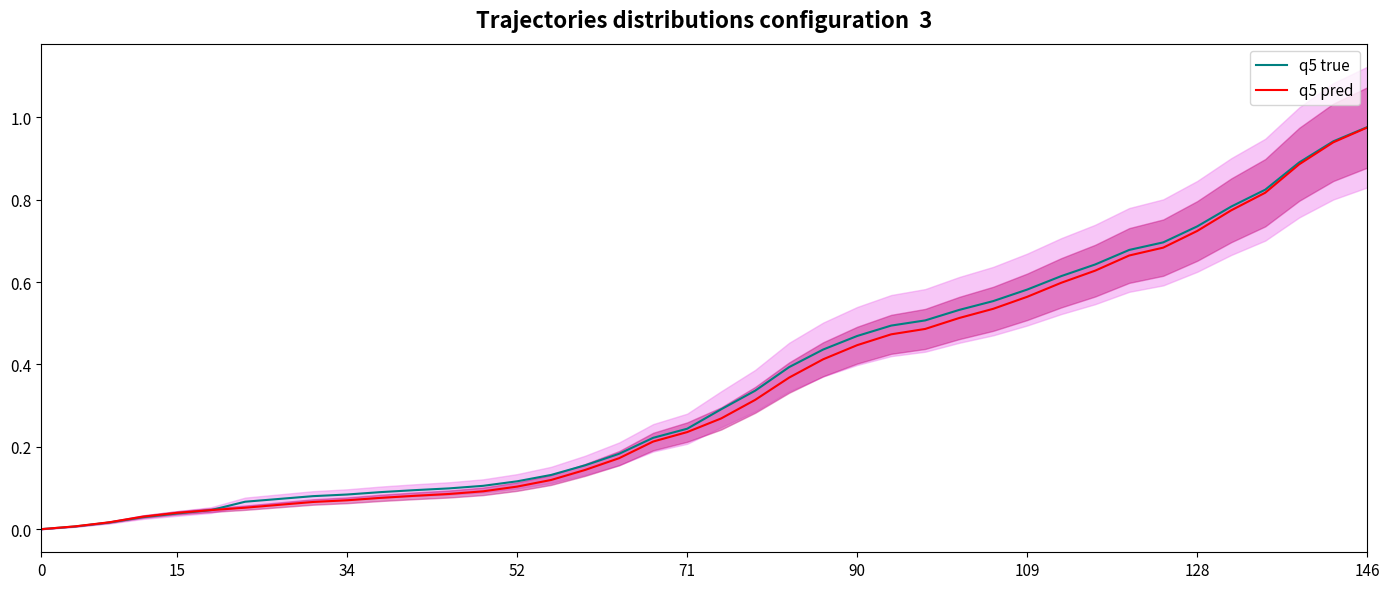

True or false: q5 pred has a value of 0.0 at 0.

True